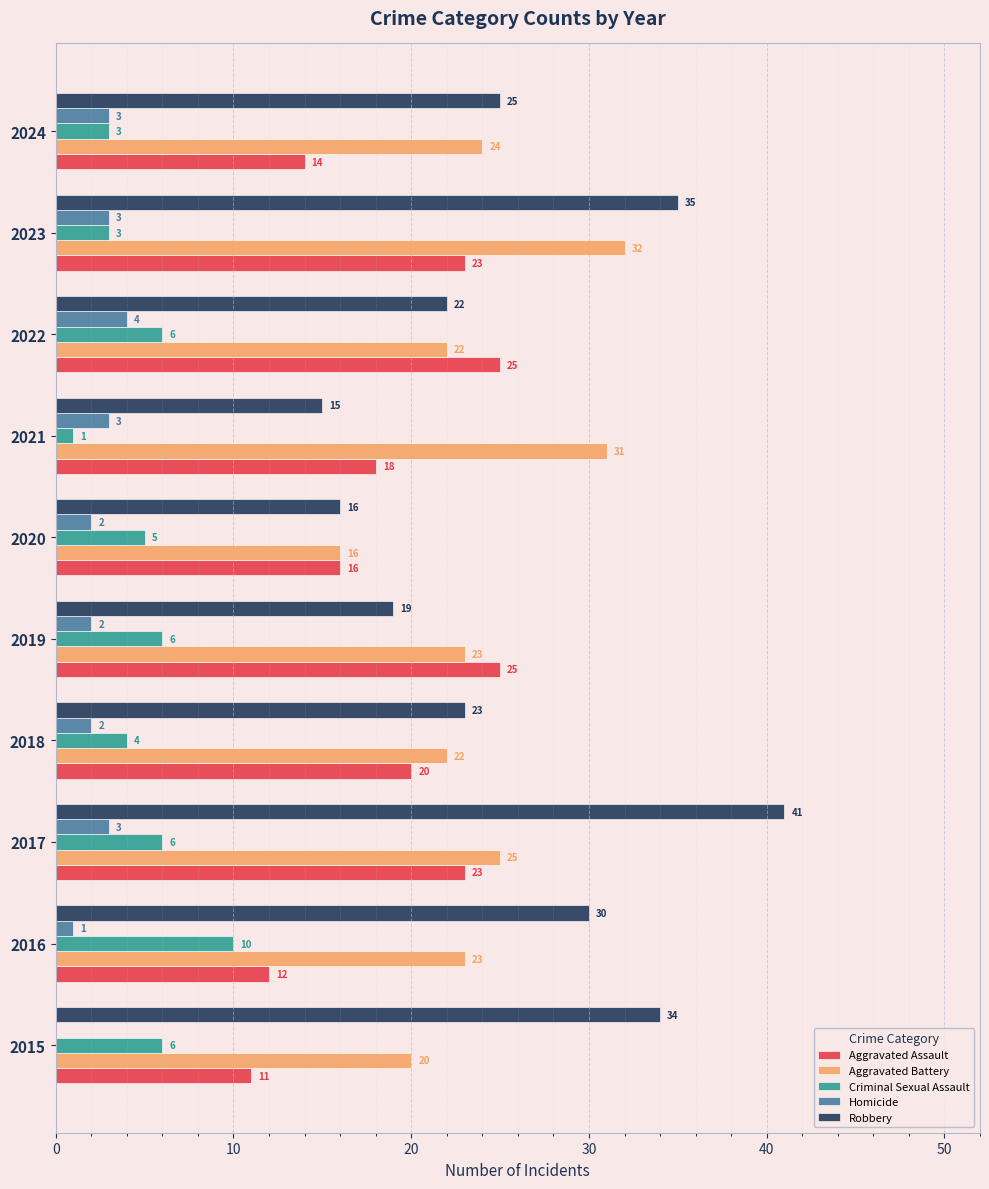

Is it true that Aggravated Battery equals 22 at 2018?

True